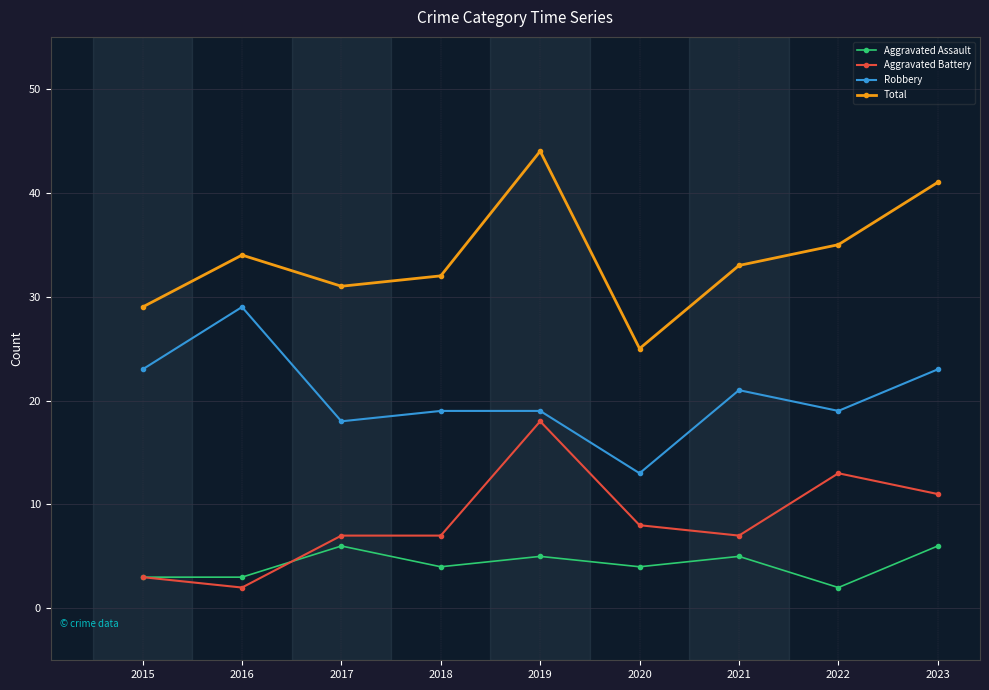

Reading left to right, list all the values displayed in this chart.

Aggravated Assault: 3	3	6	4	5	4	5	2	6
Aggravated Battery: 3	2	7	7	18	8	7	13	11
Robbery: 23	29	18	19	19	13	21	19	23
Total: 29	34	31	32	44	25	33	35	41